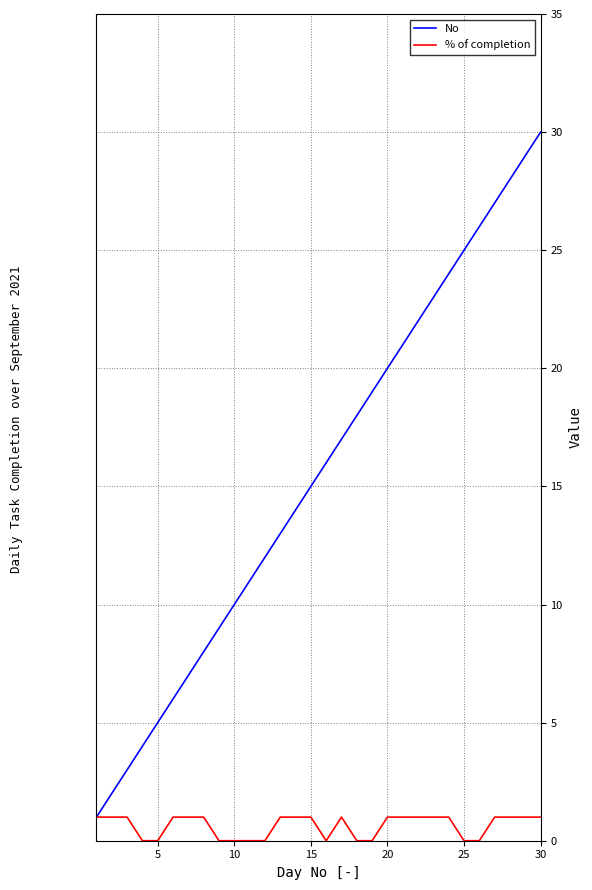

Which series has the largest total across all categories?

No